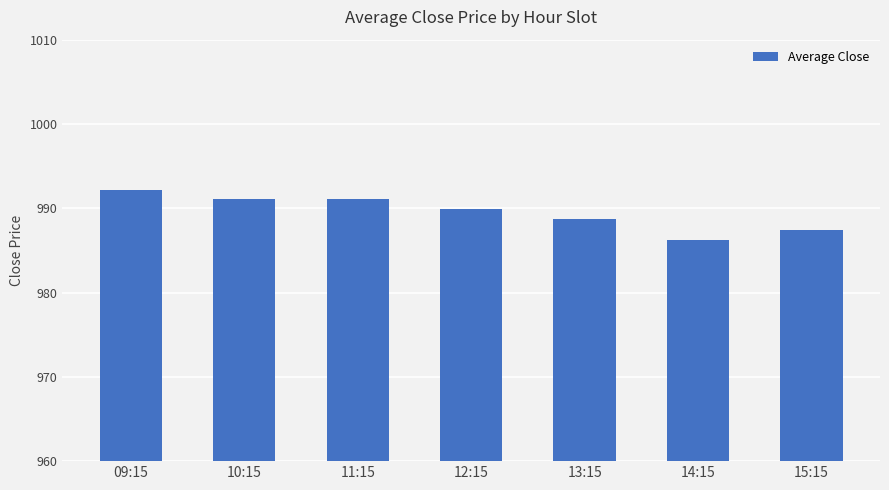

Where does the data first go above 989?

09:15